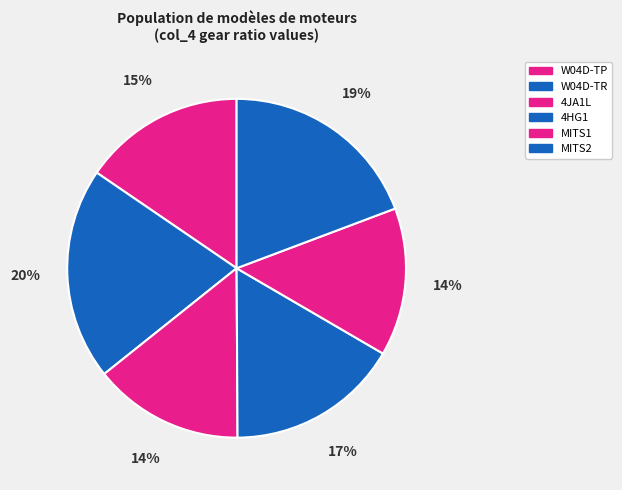

What is the smallest slice in the pie chart?

MITS1